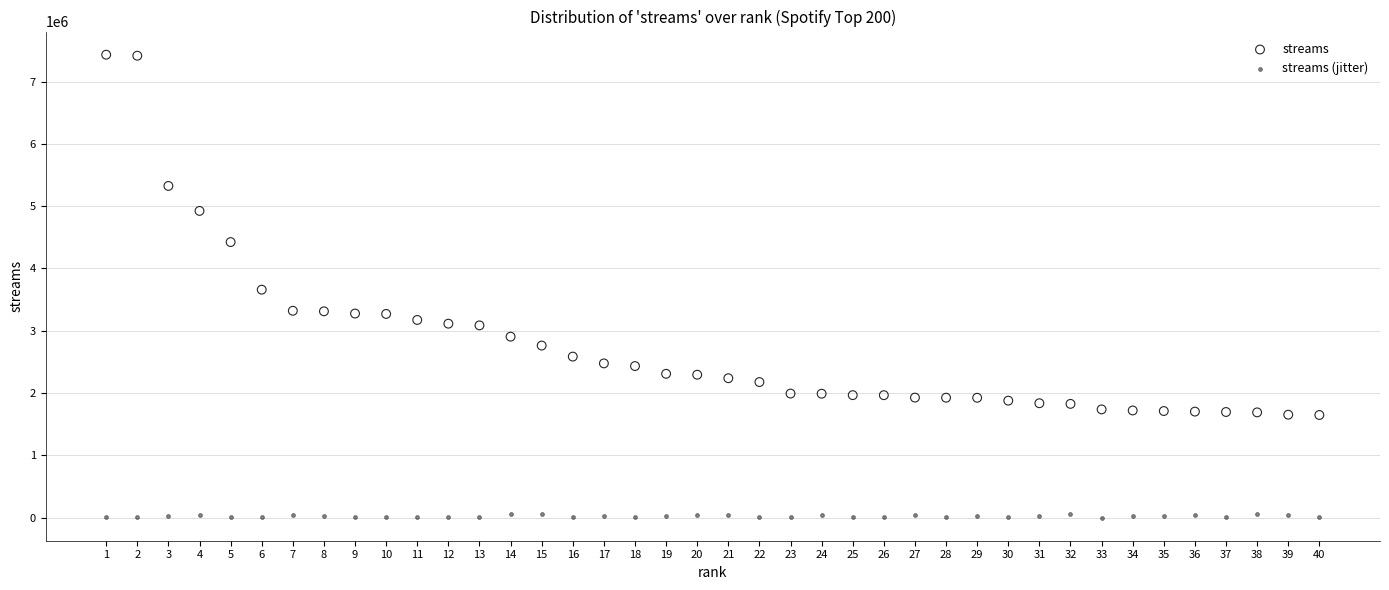

Which series reaches the minimum Y coordinate?

streams (jitter)